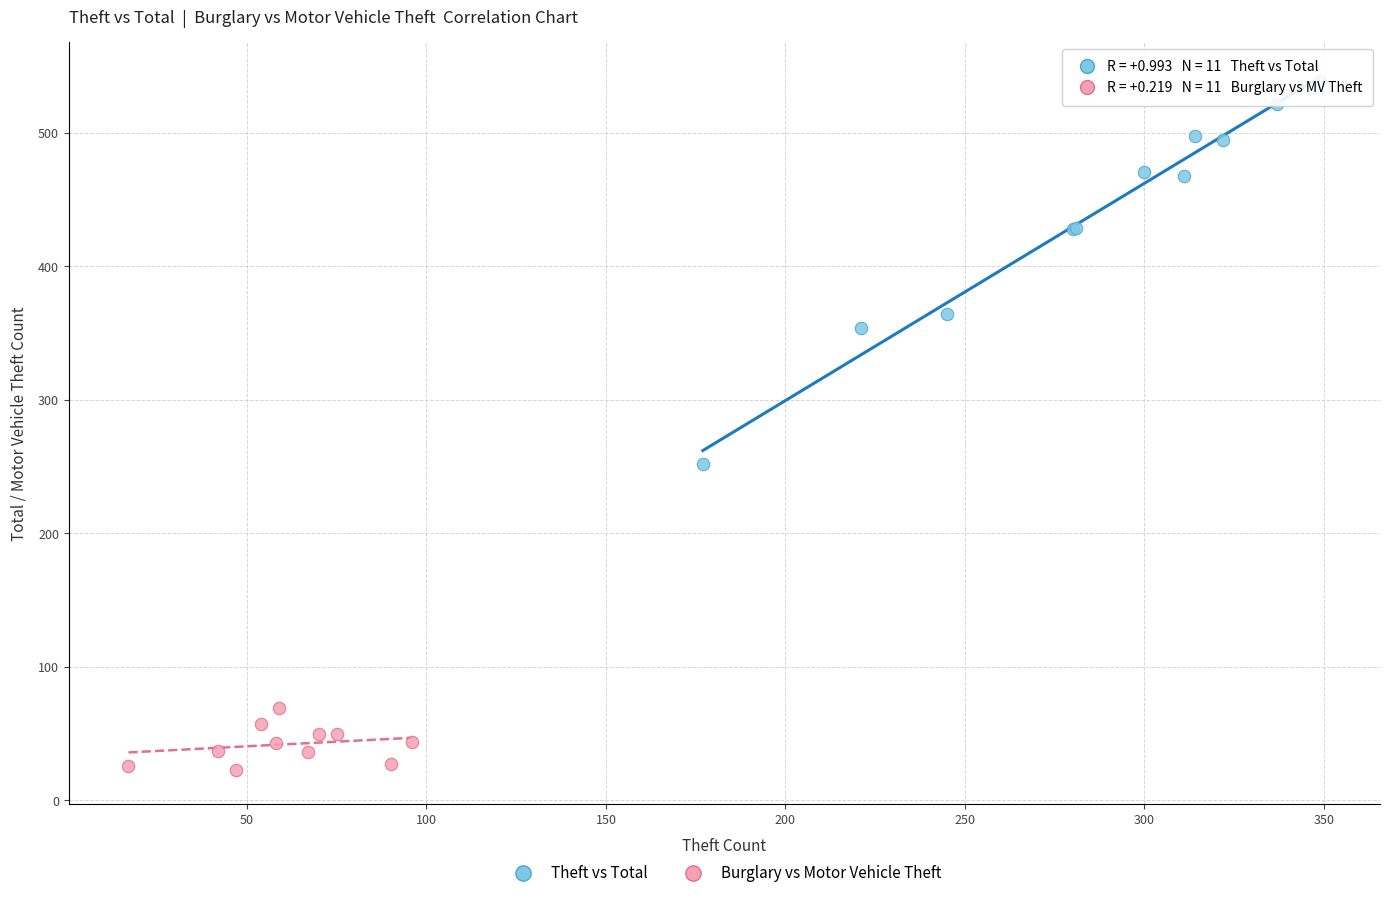

What are all the series names shown in the legend?

Theft vs Total, Burglary vs Motor Vehicle Theft